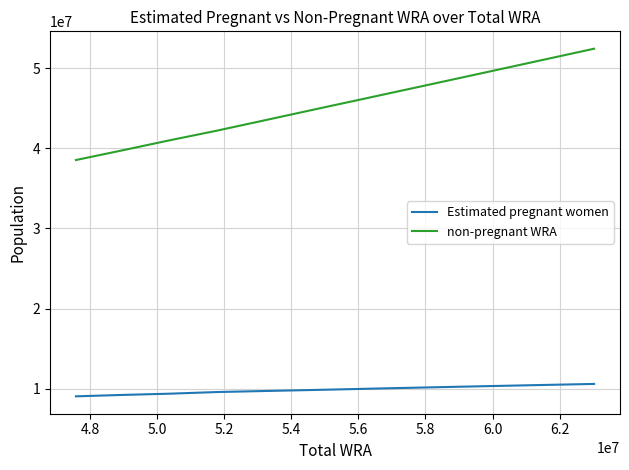

Which series has the largest range (max minus min)?

non-pregnant WRA